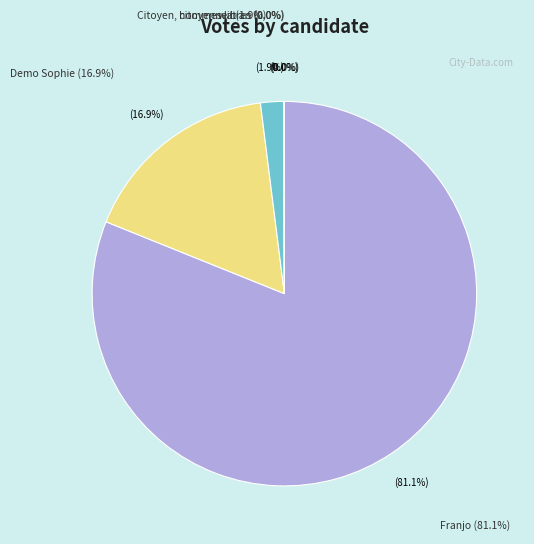

Which has a higher value, Franjo or Citoyen, citoyenne !?

Franjo